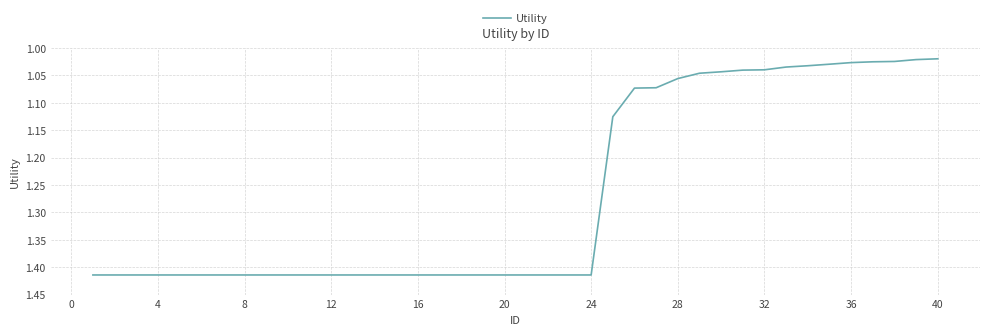

How many categories are shown in the chart?

40